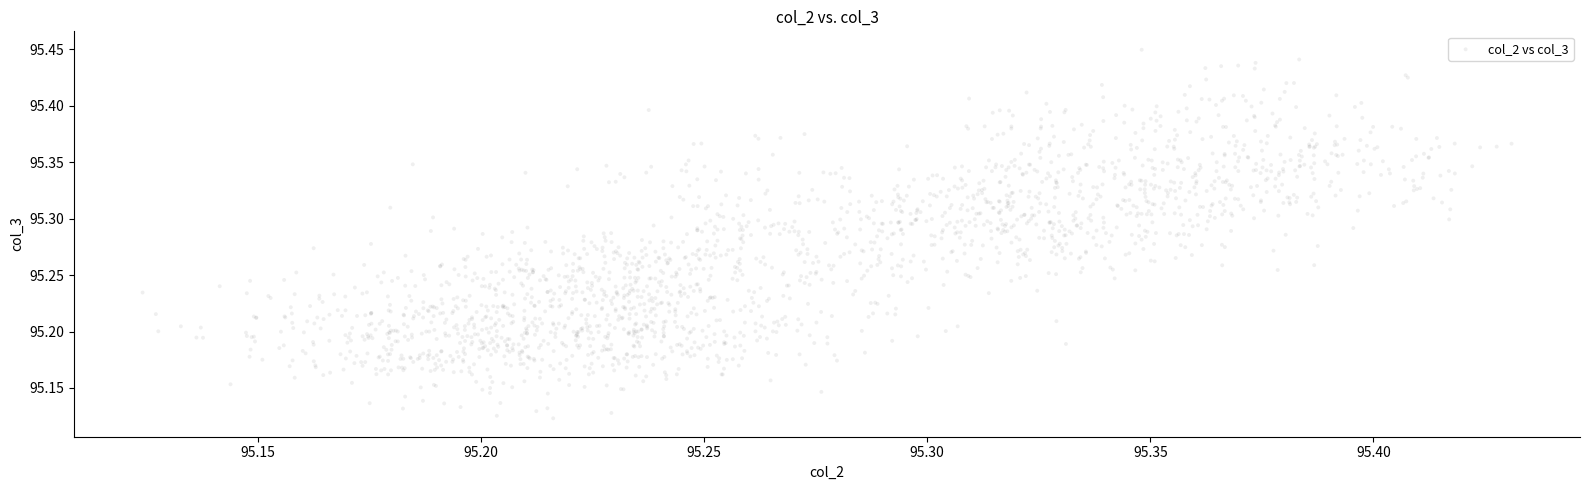

What is the range of Y values (max minus min)?

0.3